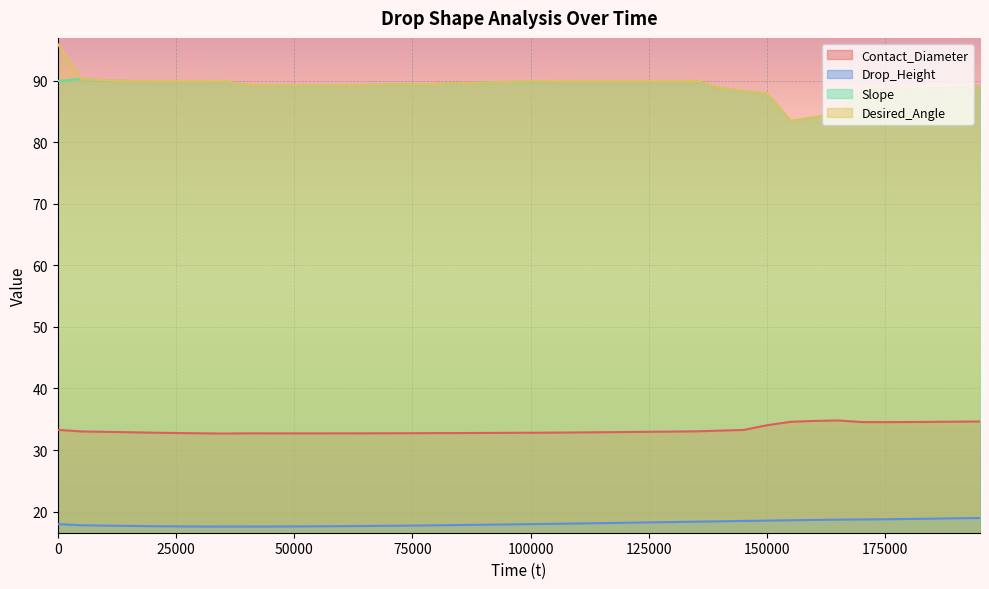

The value of Slope at 100000 is 127.3. True or false?

False